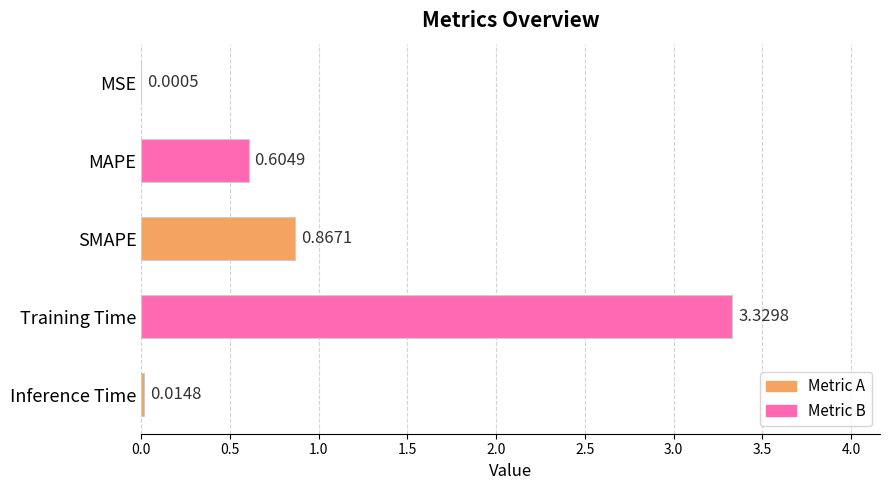

What is the sum of all values?

4.8